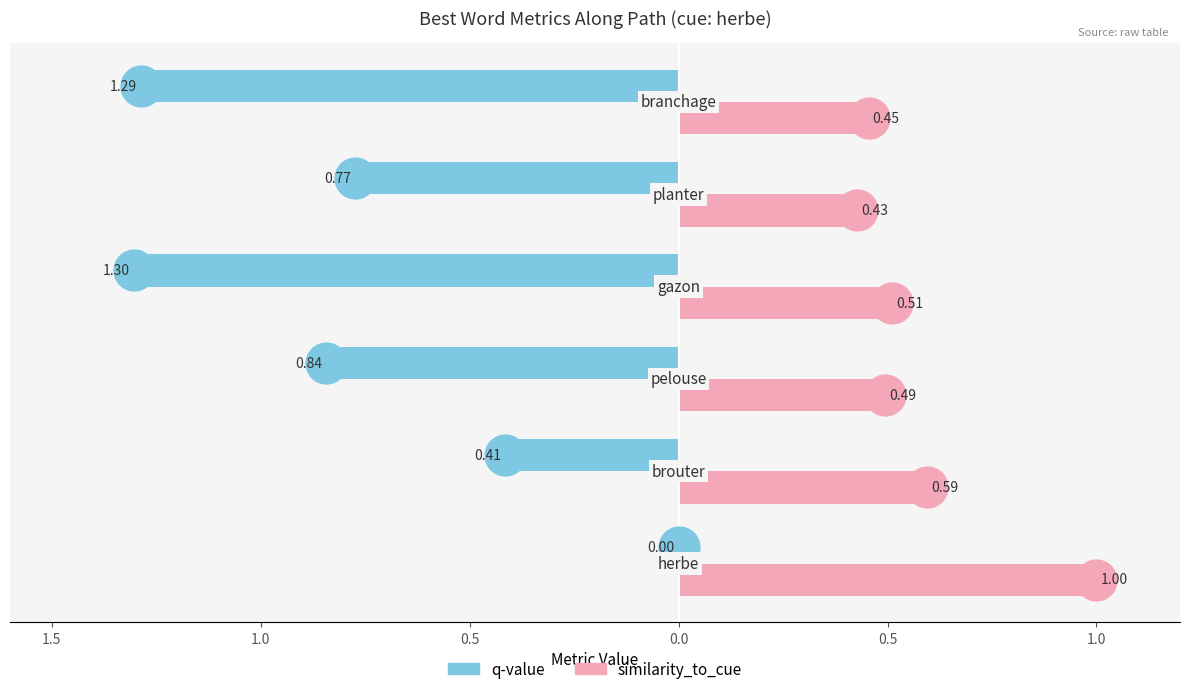

What are all the series names shown in the legend?

q-value, similarity_to_cue